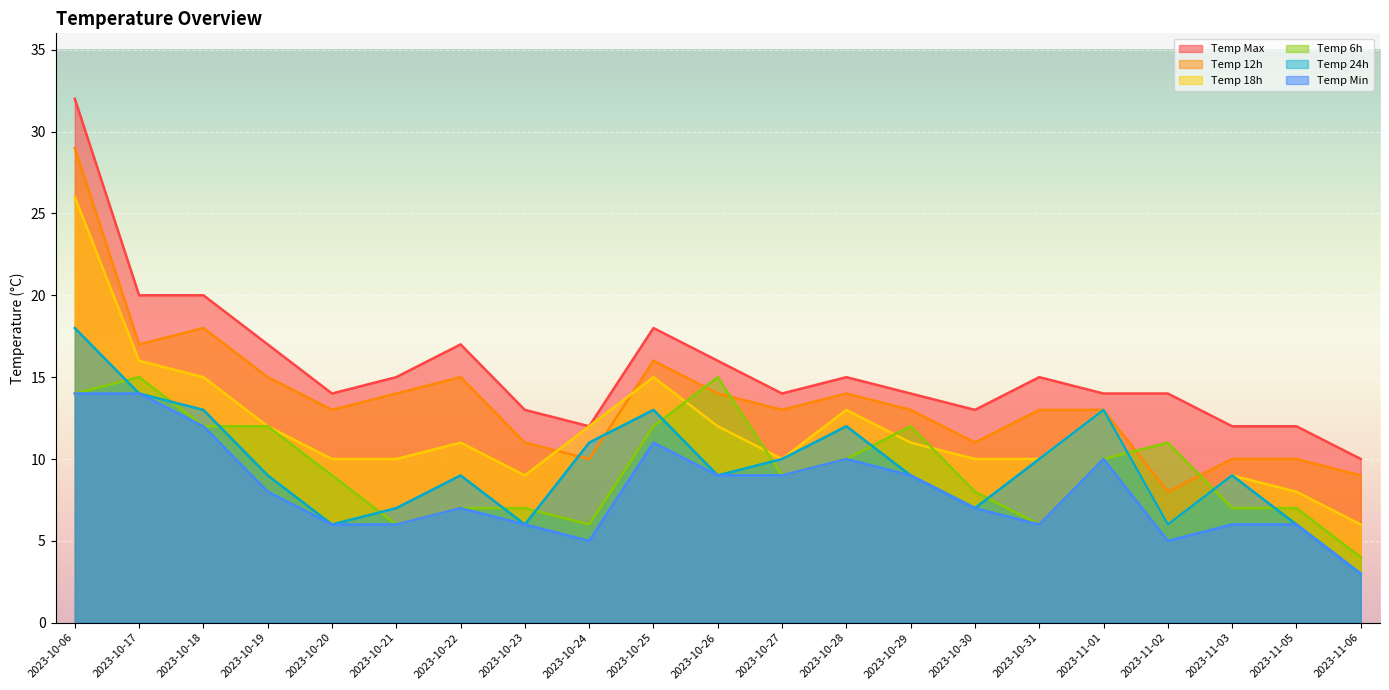

Reading left to right, transcribe all the data shown in this chart.

temp_max: 32	20	20	17	14	15	17	13	12	18	16	14	15	14	13	15	14	14	12	12	10
temp_12: 29	17	18	15	13	14	15	11	10	16	14	13	14	13	11	13	13	8	10	10	9
temp_6: 14	15	12	12	9	6	7	7	6	12	15	9	10	12	8	6	10	11	7	7	4
temp_18: 26	16	15	12	10	10	11	9	12	15	12	10	13	11	10	10	13	6	9	8	6
temp_24: 18	14	13	9	6	7	9	6	11	13	9	10	12	9	7	10	13	6	9	6	3
temp_min: 14	14	12	8	6	6	7	6	5	11	9	9	10	9	7	6	10	5	6	6	3